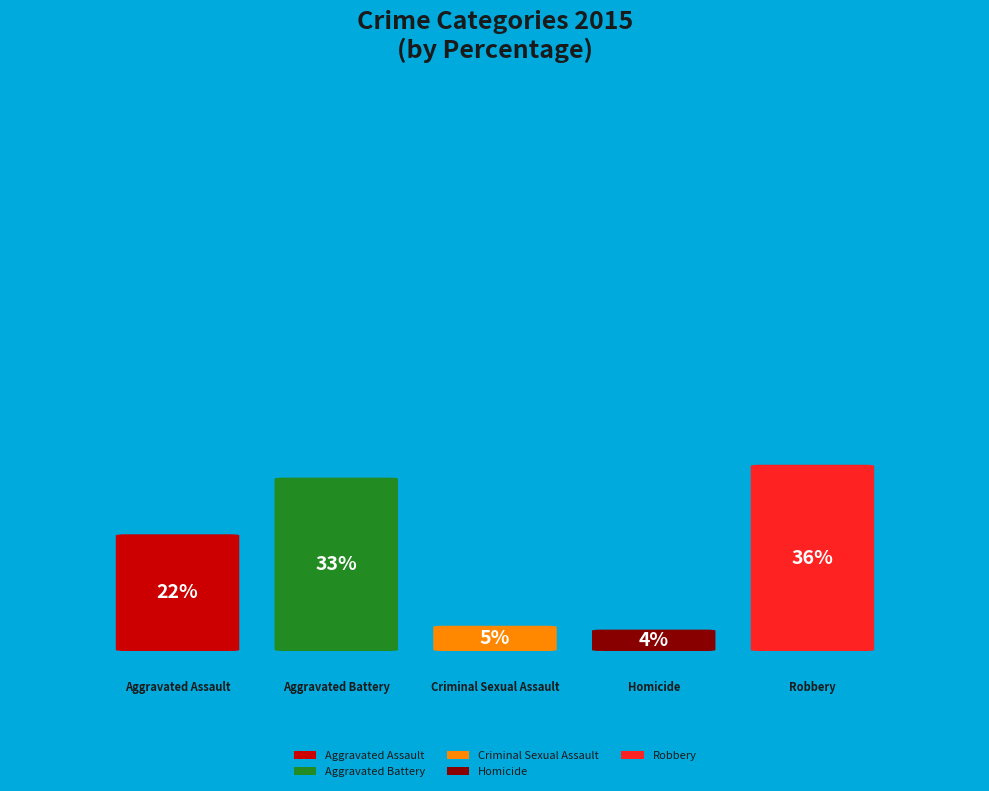

The Robbery slice represents 36% of the pie. True or false?

True